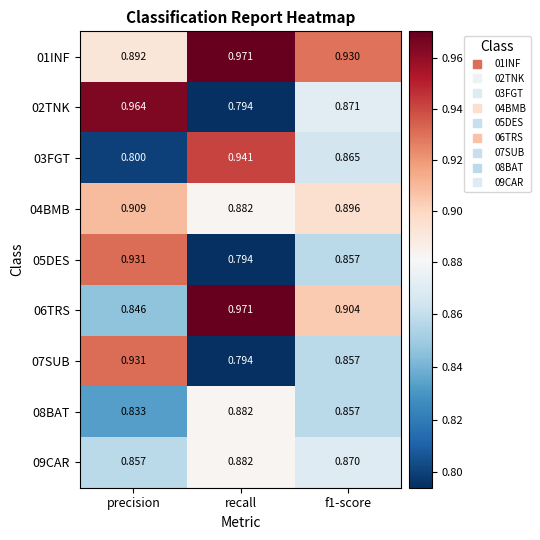

Where is 04BMB nearest to the value 0?

recall